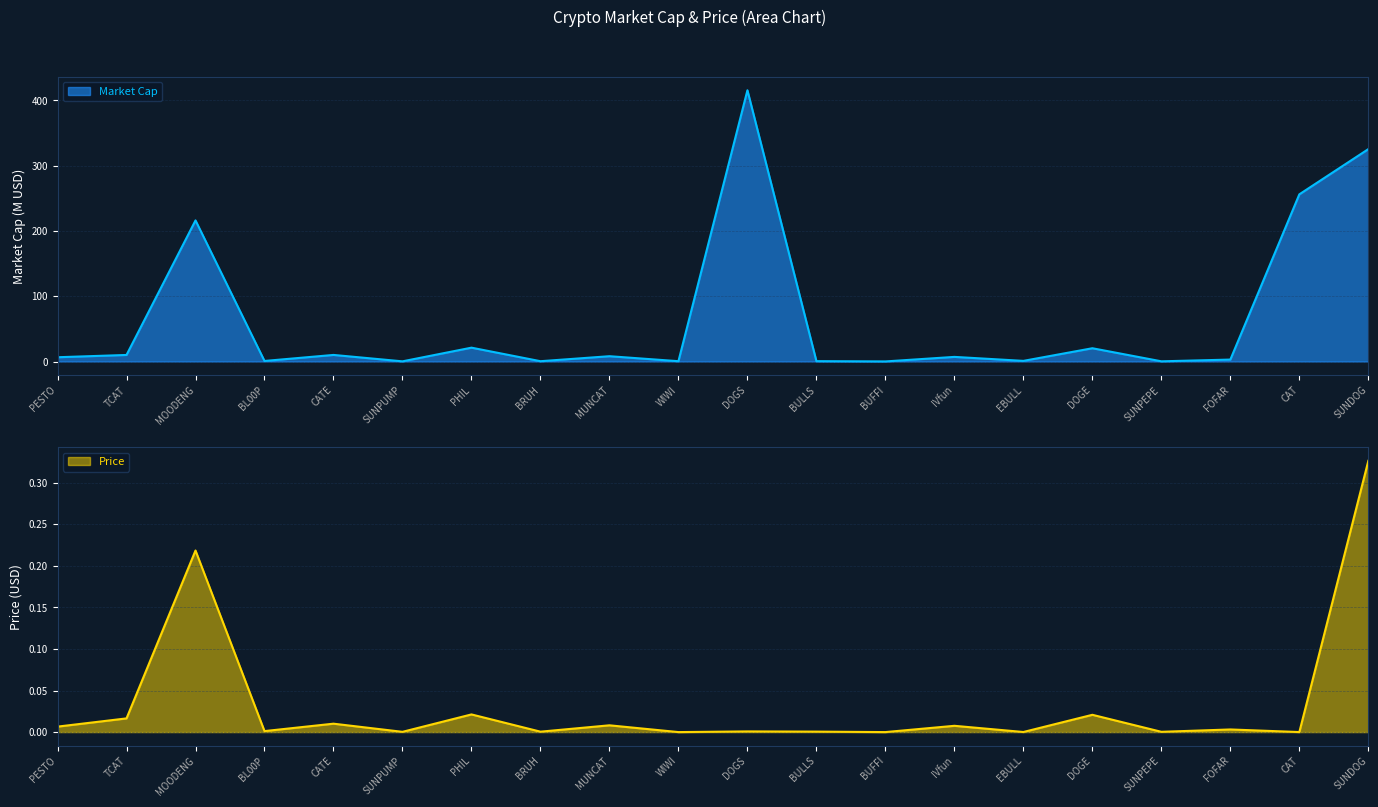

What value does the Market Cap series have at SUNDOG?

325.5